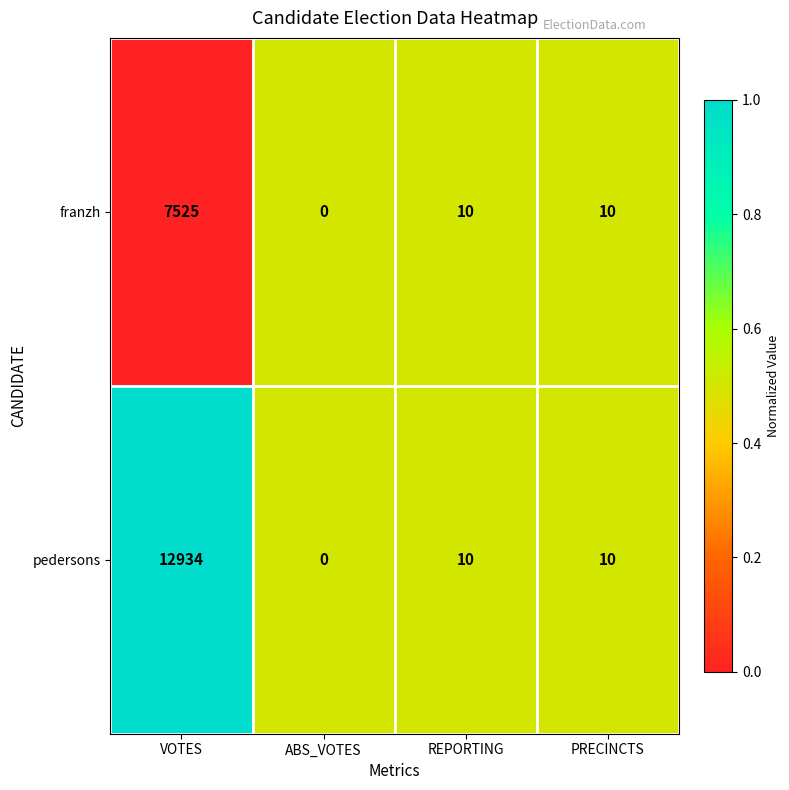

At which category does the chart reach its peak across all series?

VOTES